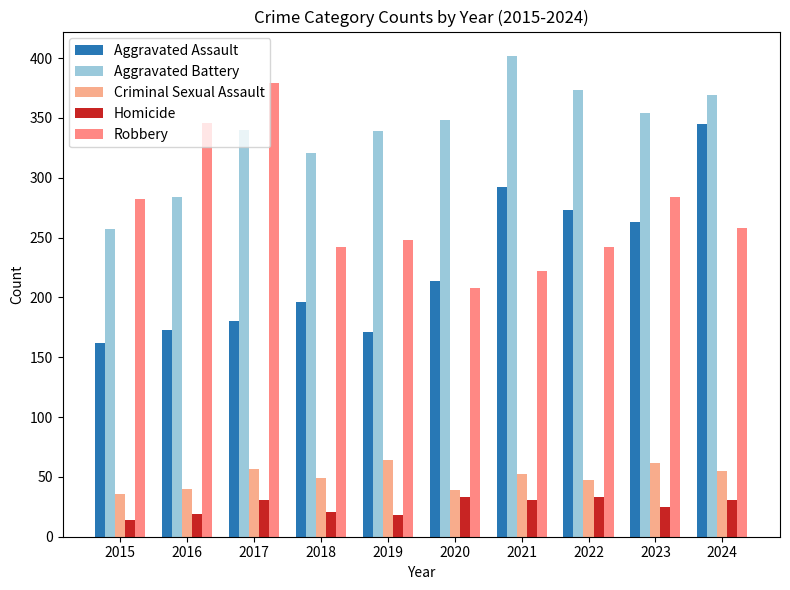

What is the sum of all Robbery values?

2711